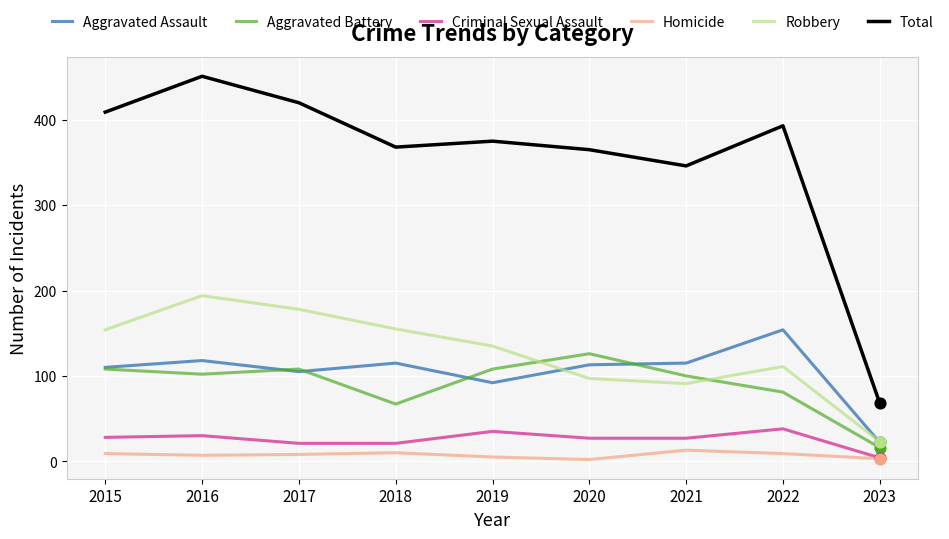

Is the value of Aggravated Battery at 2016 greater than the value of Homicide at 2019?

Yes